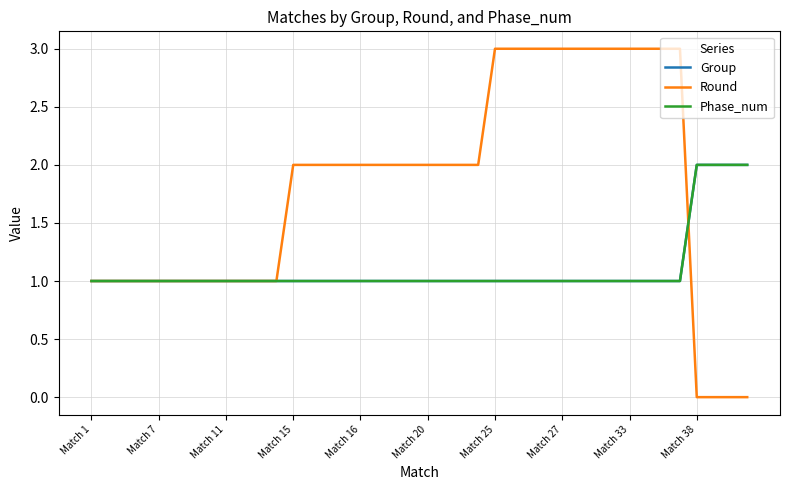

Does the chart have visible grid lines?

Yes